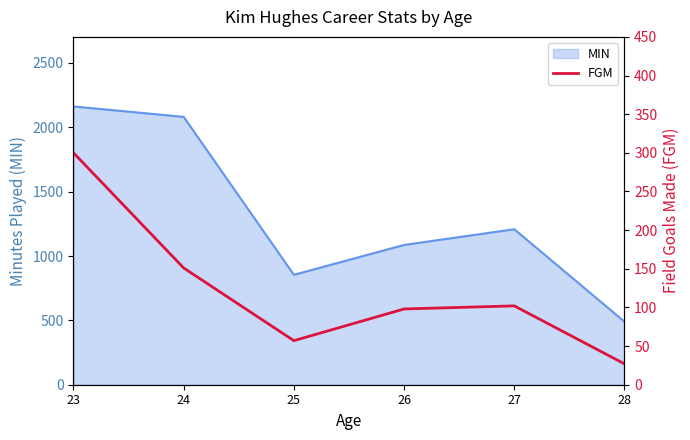

Is it true that the value at 27 is 26?

False